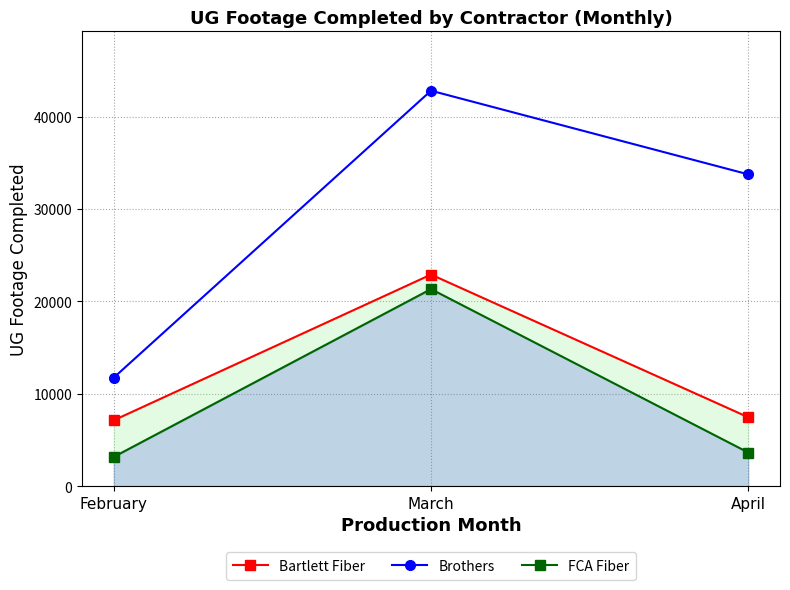

True or false: Brothers has a value of 7290 at April.

False